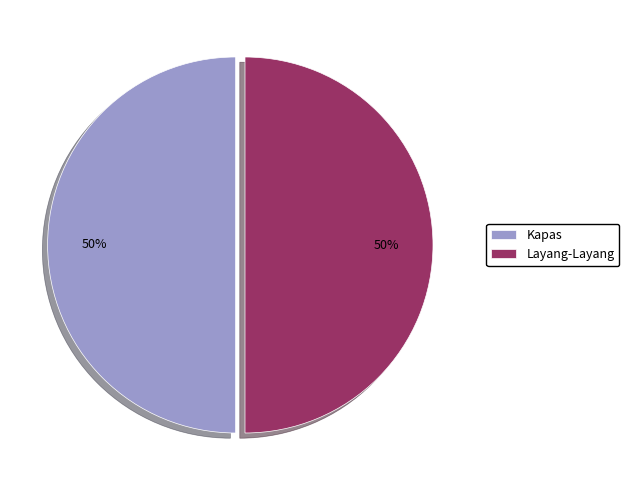

Approximately how many times larger is the value at Kapas compared to Layang-Layang?

1.0